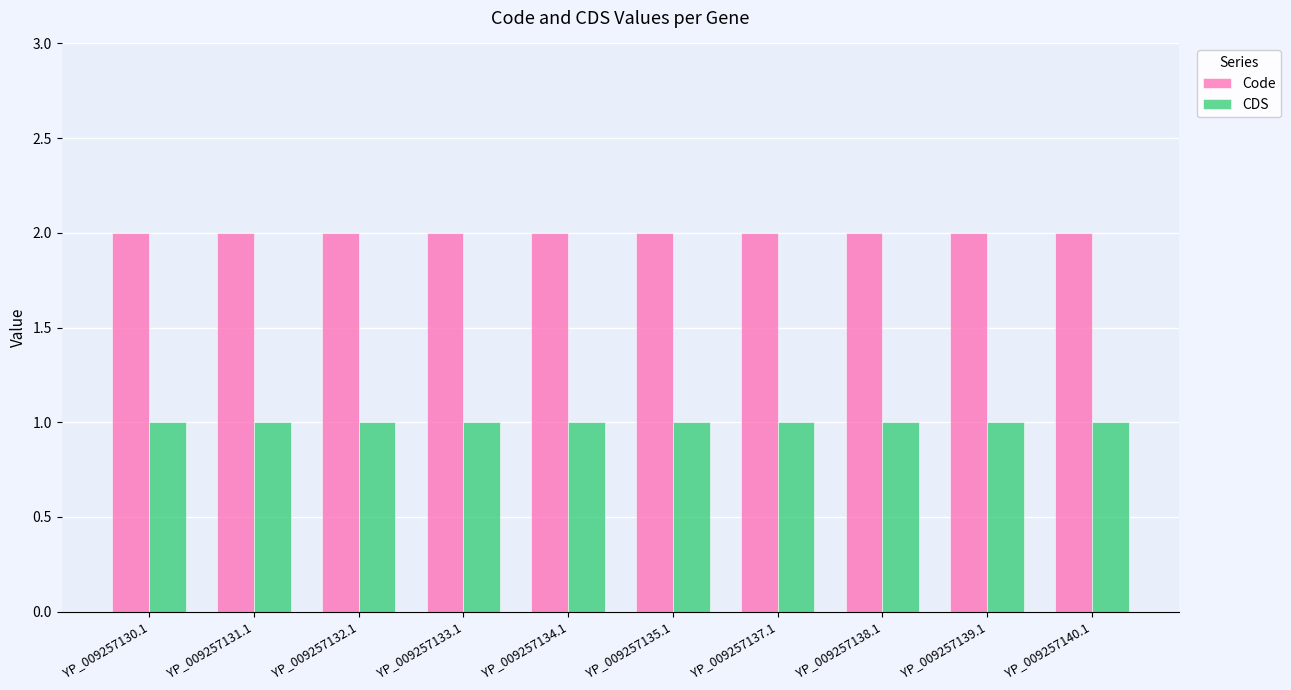

How many series are shown in this chart?

2